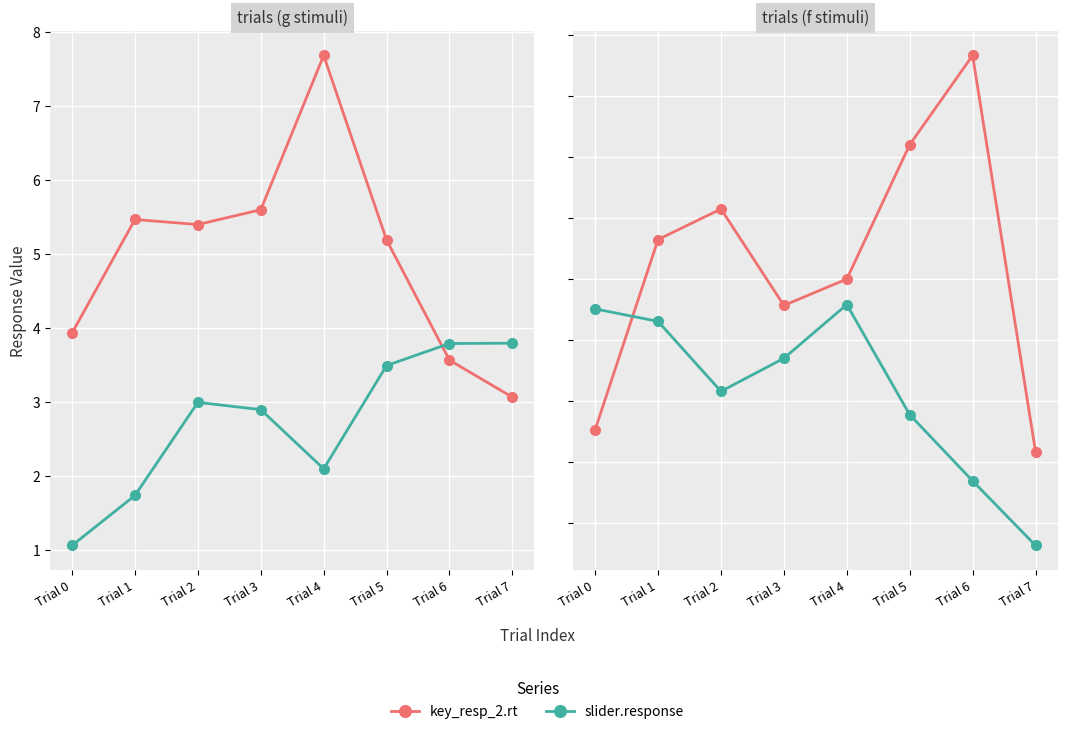

What is the maximum value shown in the chart?

7.7